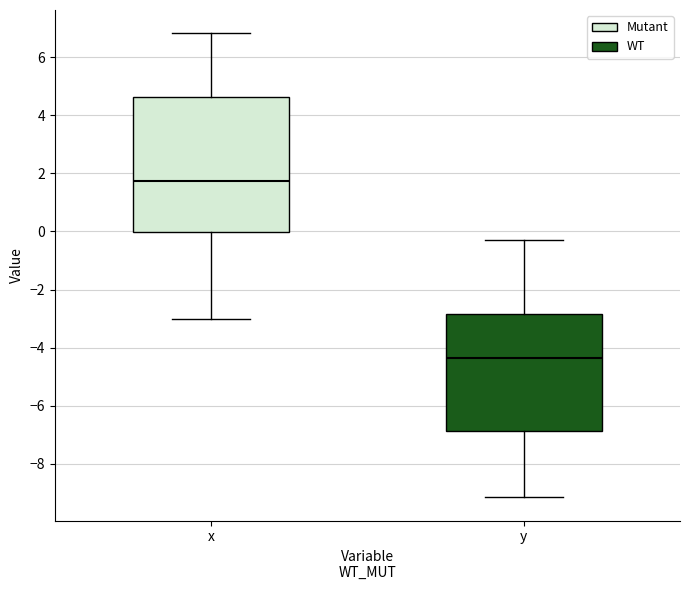

Reading left to right, read every box against the y-axis: the position of its median line, the range the box covers, and the ends of its whiskers. The values are not printed on the chart, so give them approximately, as read against the axis.

x: median 1.8, box 0.0 to 4.6, whiskers -3.0 to 6.8
y: median -4.4, box -6.8 to -2.8, whiskers -9.2 to -0.2